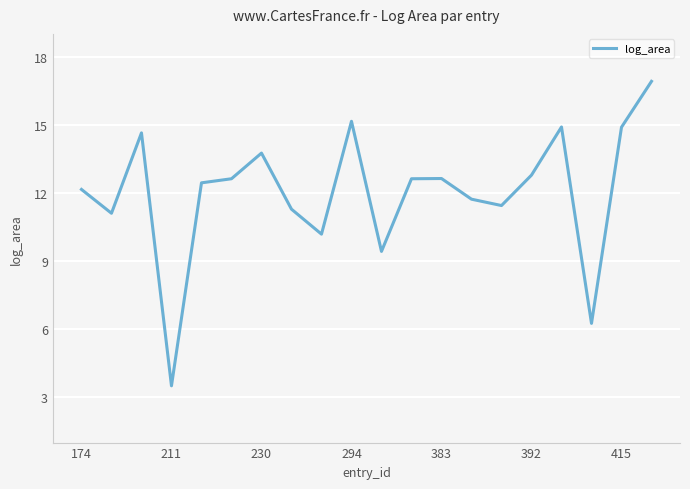

What is the greatest value displayed?

16.9